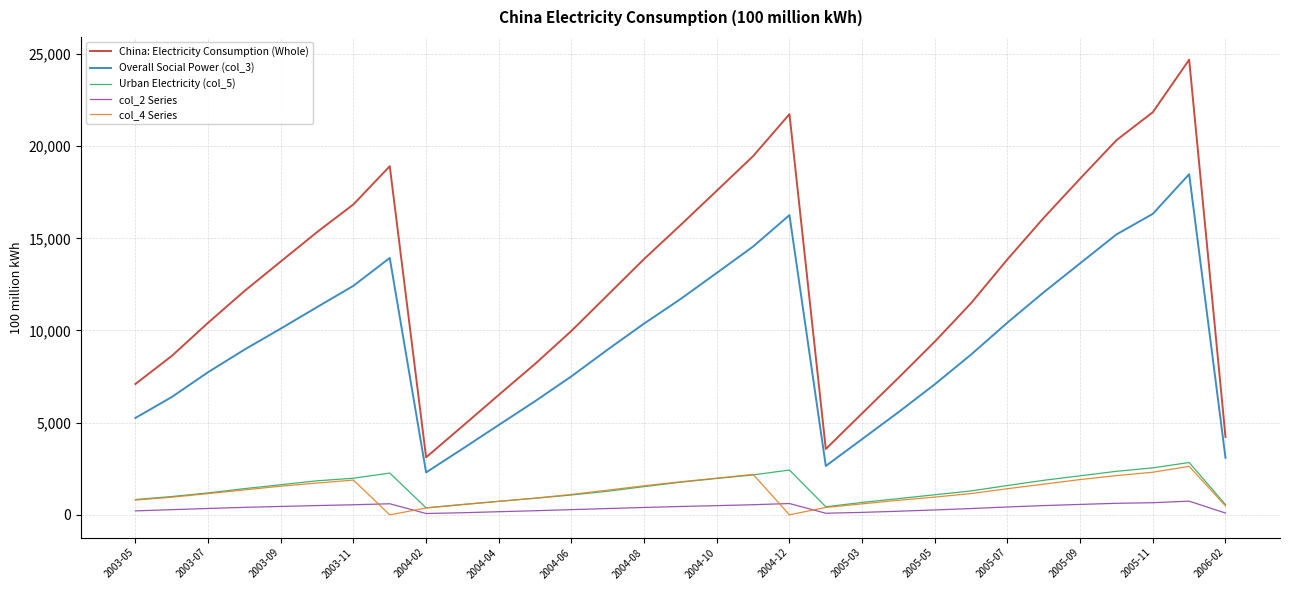

In Overall Social Power (col_3), how many points are lower than both neighbors (excluding endpoints)?

2